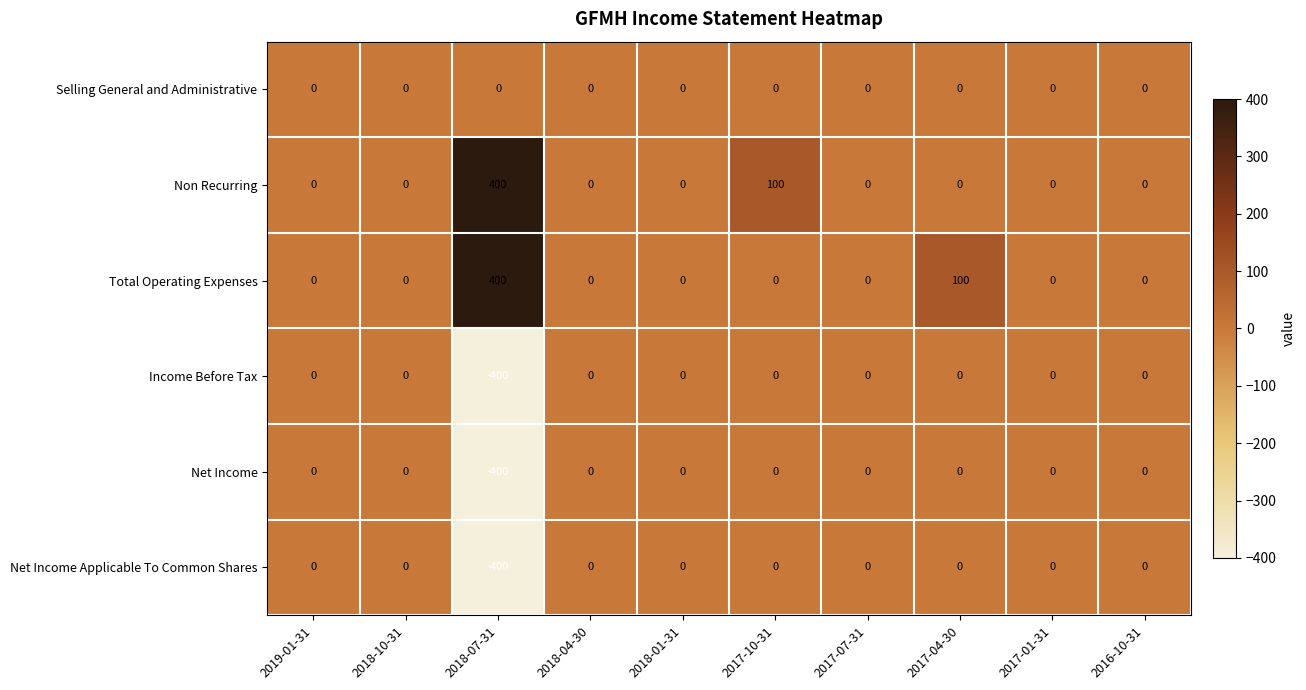

Is it true that Non Recurring equals 603 at 2018-07-31?

False